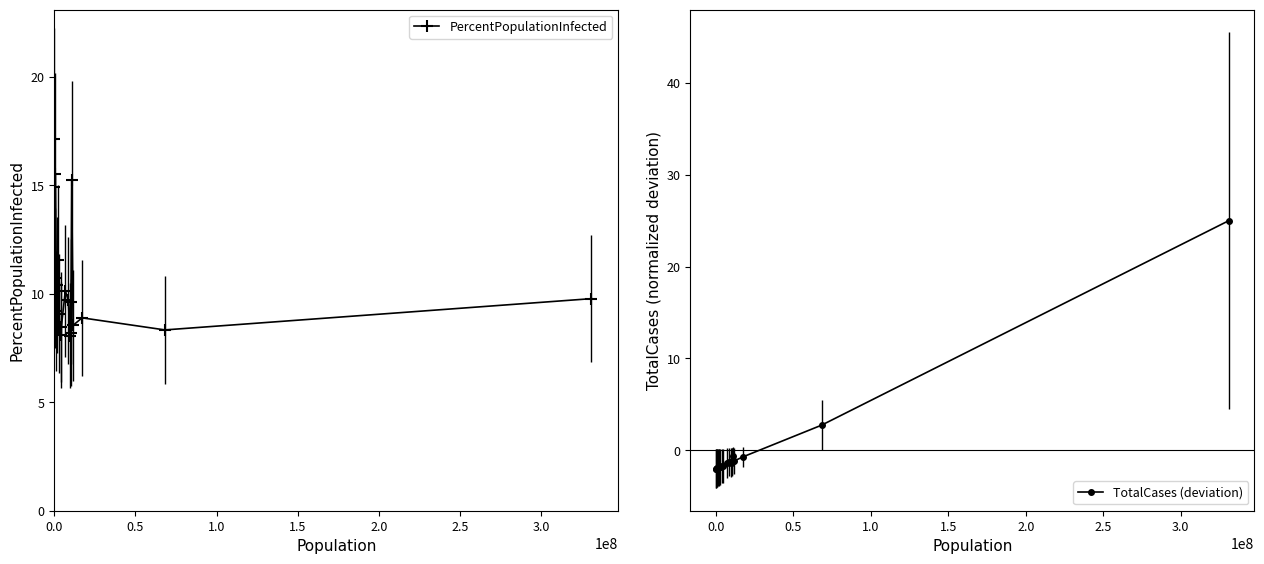

True or false: PercentPopulationInfected has more than 0 interior local peaks.

True